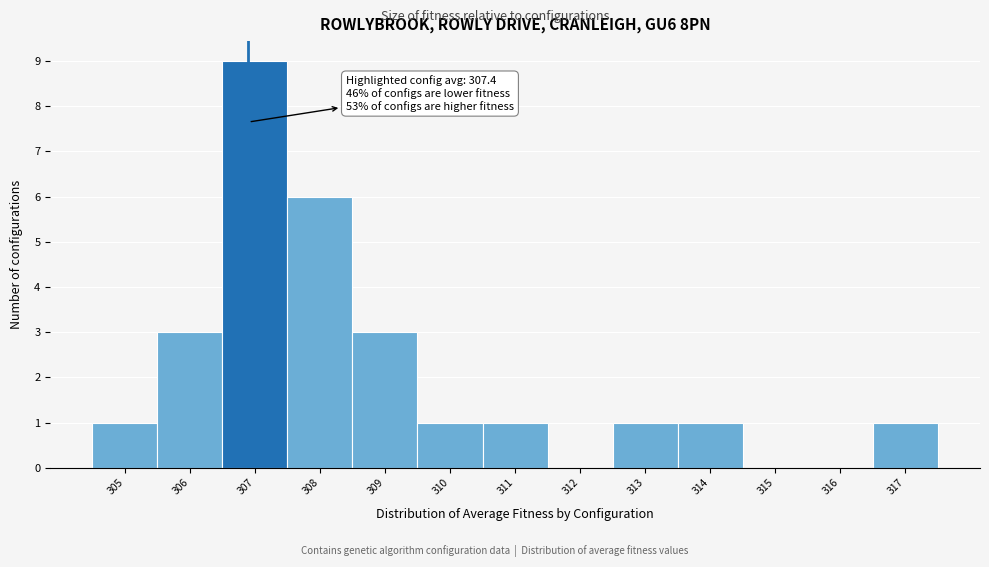

Reading right to left, extract all data points from this chart.

317=1	316=0	315=0	314=1	313=1	312=0	311=1	310=1	309=3	308=6	307=9	306=3	305=1